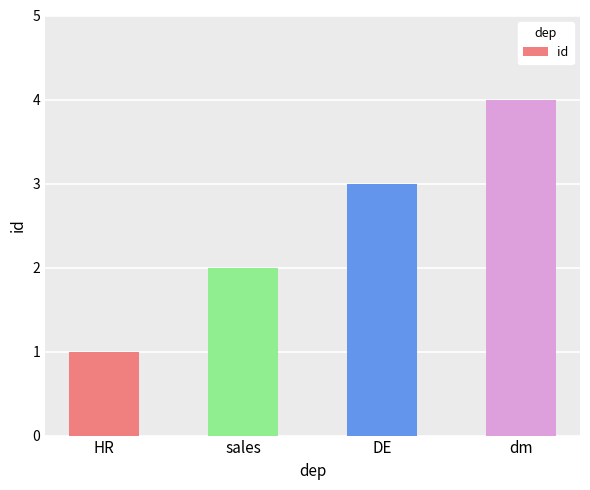

How many values are between 2 and 4?

3